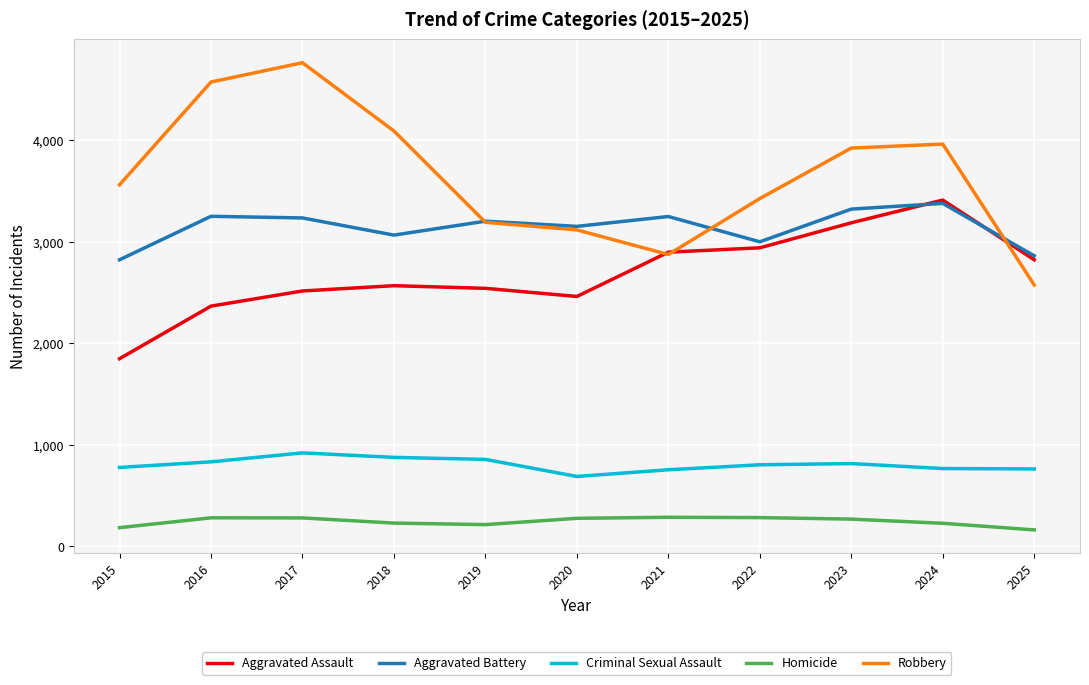

Is it true that Criminal Sexual Assault equals 1297 at 2016?

False